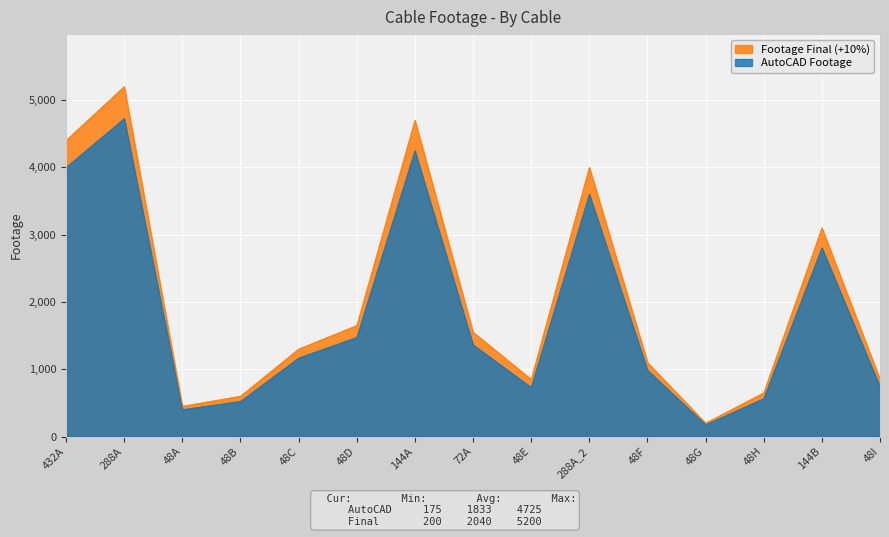

What is the label of the 8th point from the left?

72A